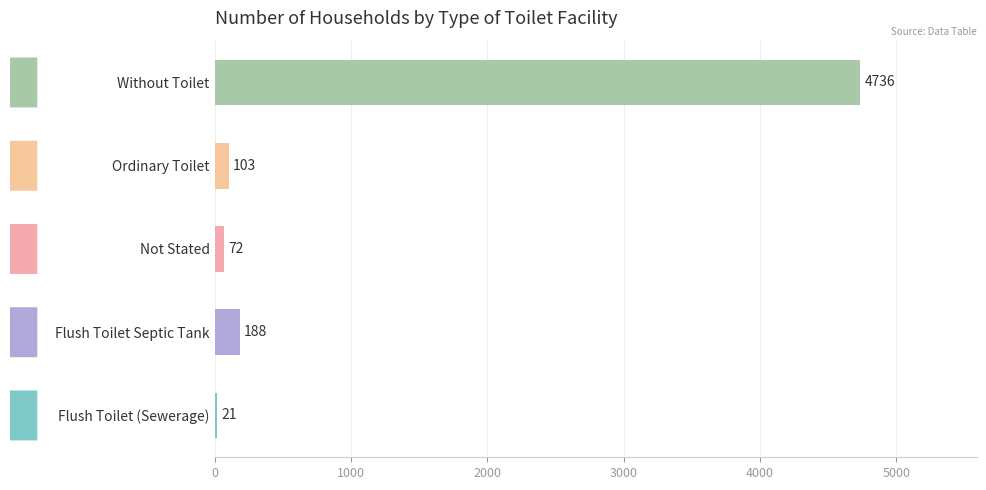

Where is the data nearest to the value 2378?

Flush Toilet Septic Tank